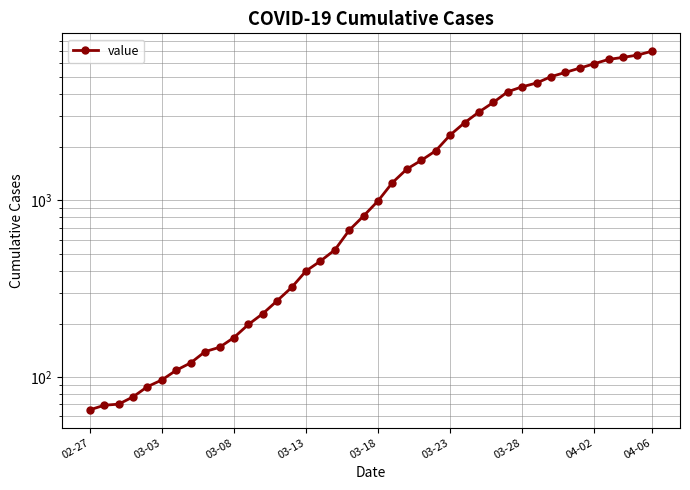

Read the value at 02-27, to the nearest 50.

50